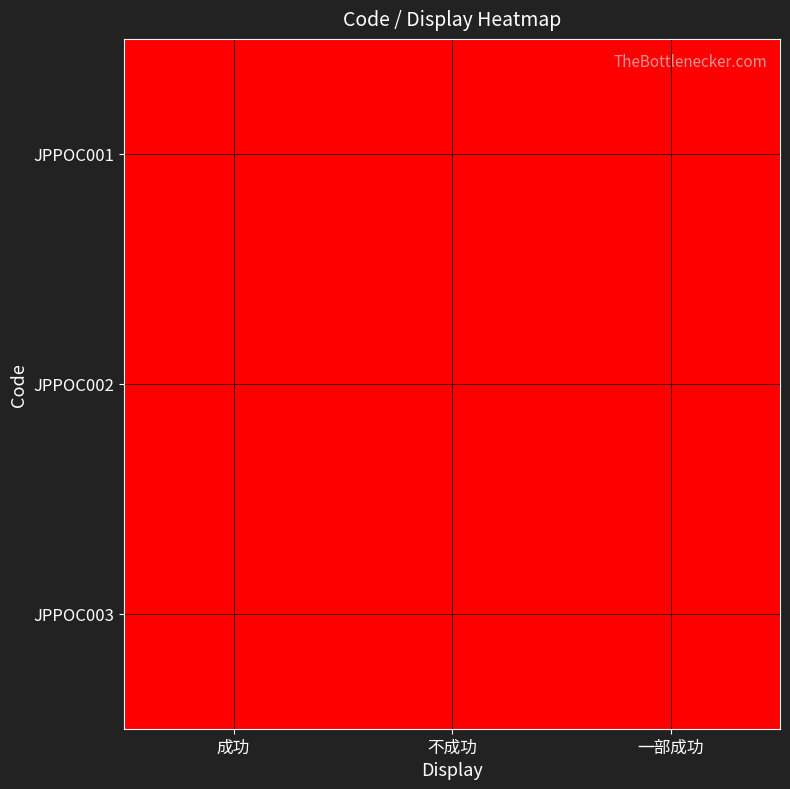

What is the total value across all series at 成功?

1